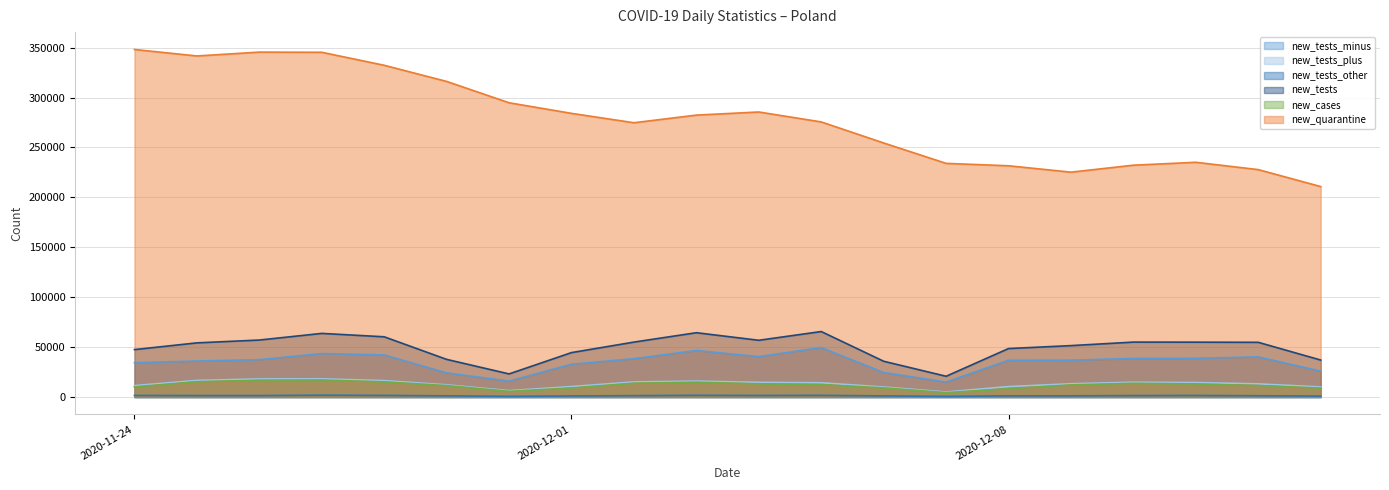

What is the spread (max minus min) of values at 2020-12-10?

230744